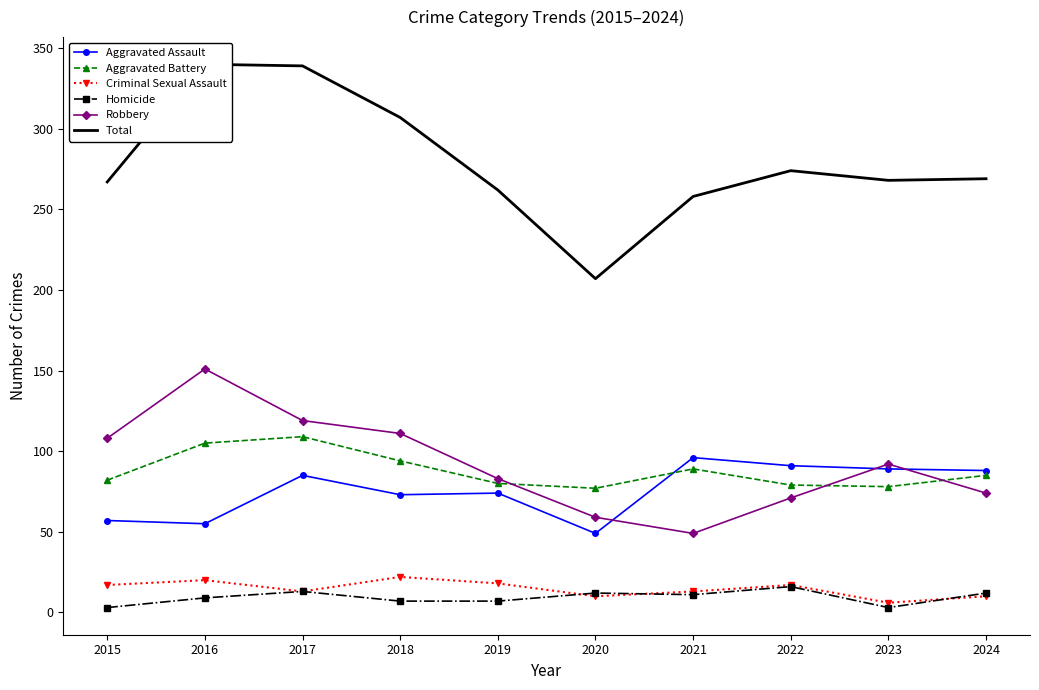

In Total, how many points are lower than both neighbors (excluding endpoints)?

2